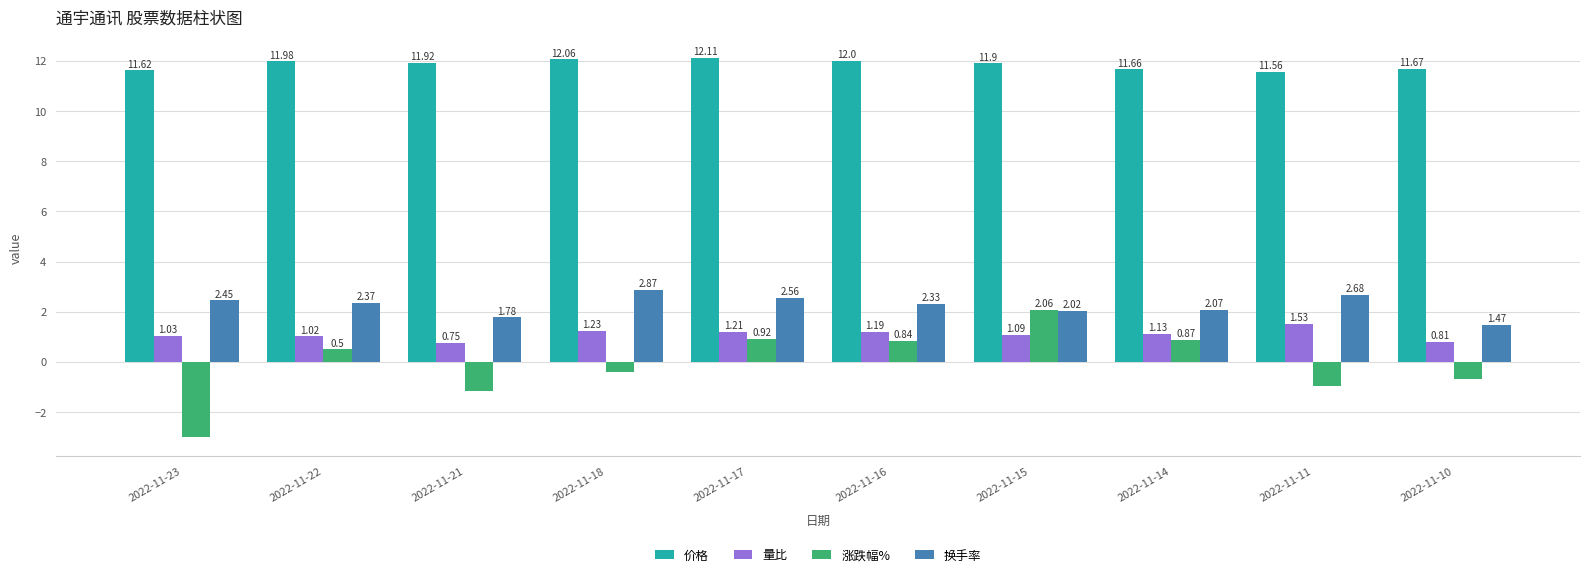

Is it true that 涨跌幅% equals -3.0 at 2022-11-23?

True